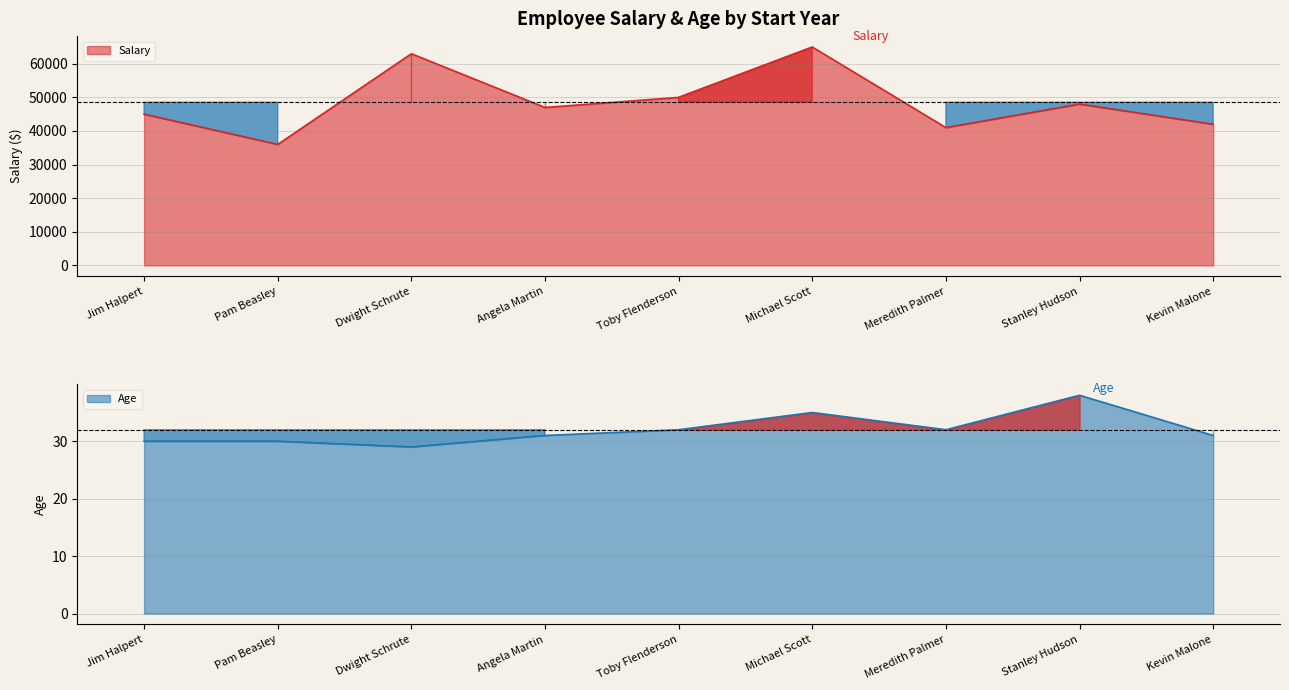

Rank the series at Jim Halpert from lowest to highest value.

Age, Salary